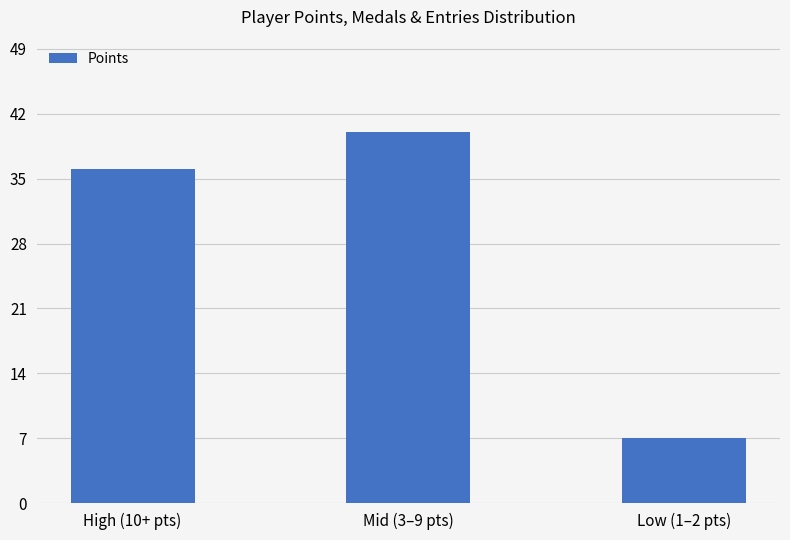

How many series are shown in this chart?

1